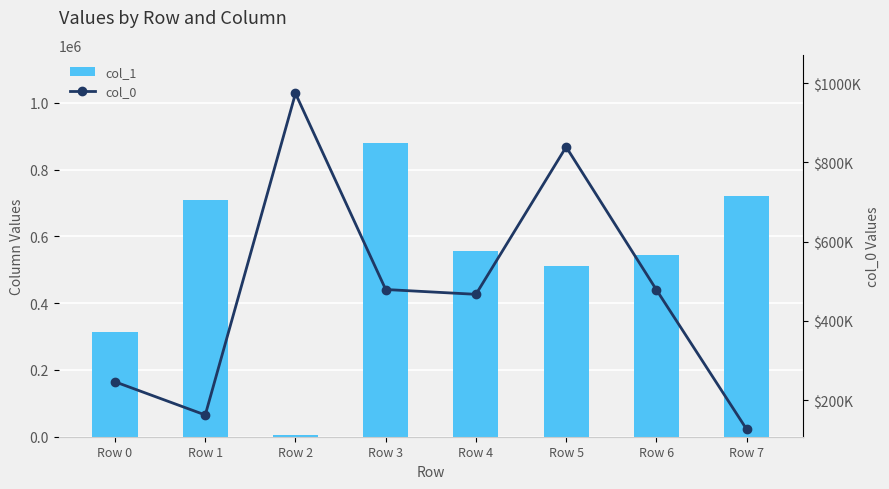

What are all the series names shown in the legend?

col_1, col_0